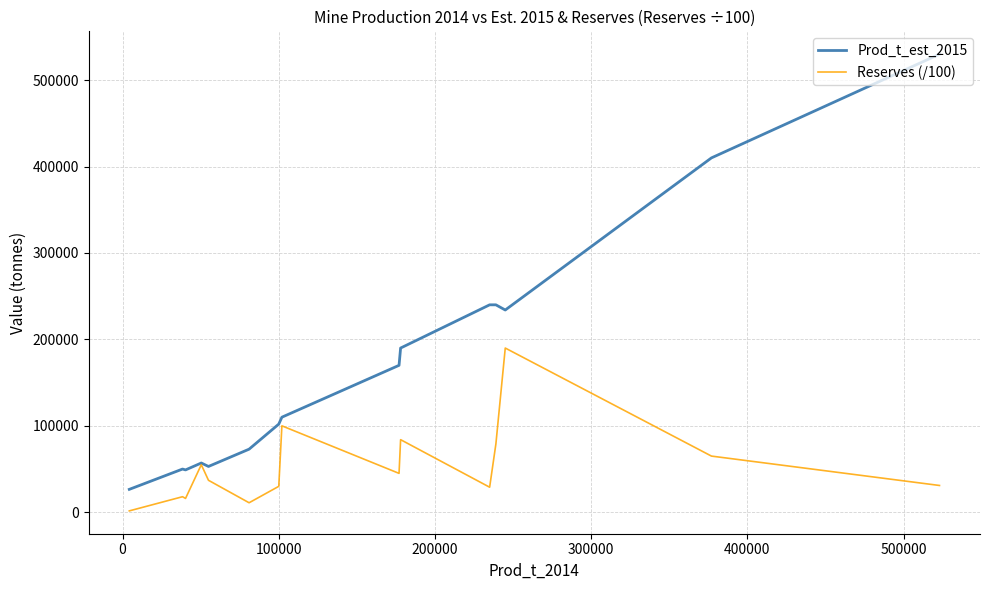

What is the highest value of the Prod_t_est_2015 series?

530000